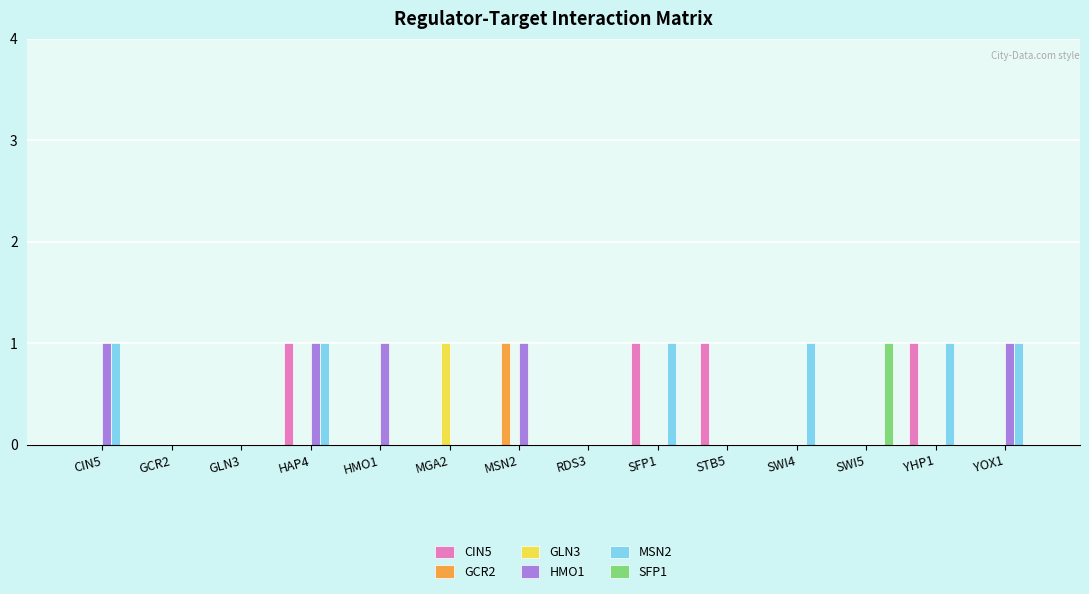

At which label does GCR2 reach its peak?

MSN2